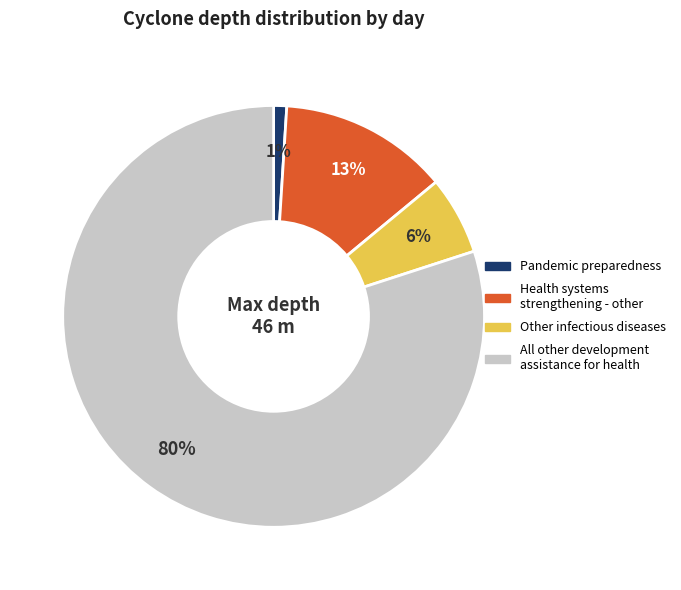

To the nearest percent, what is the difference between the largest and smallest slice percentages?

79%